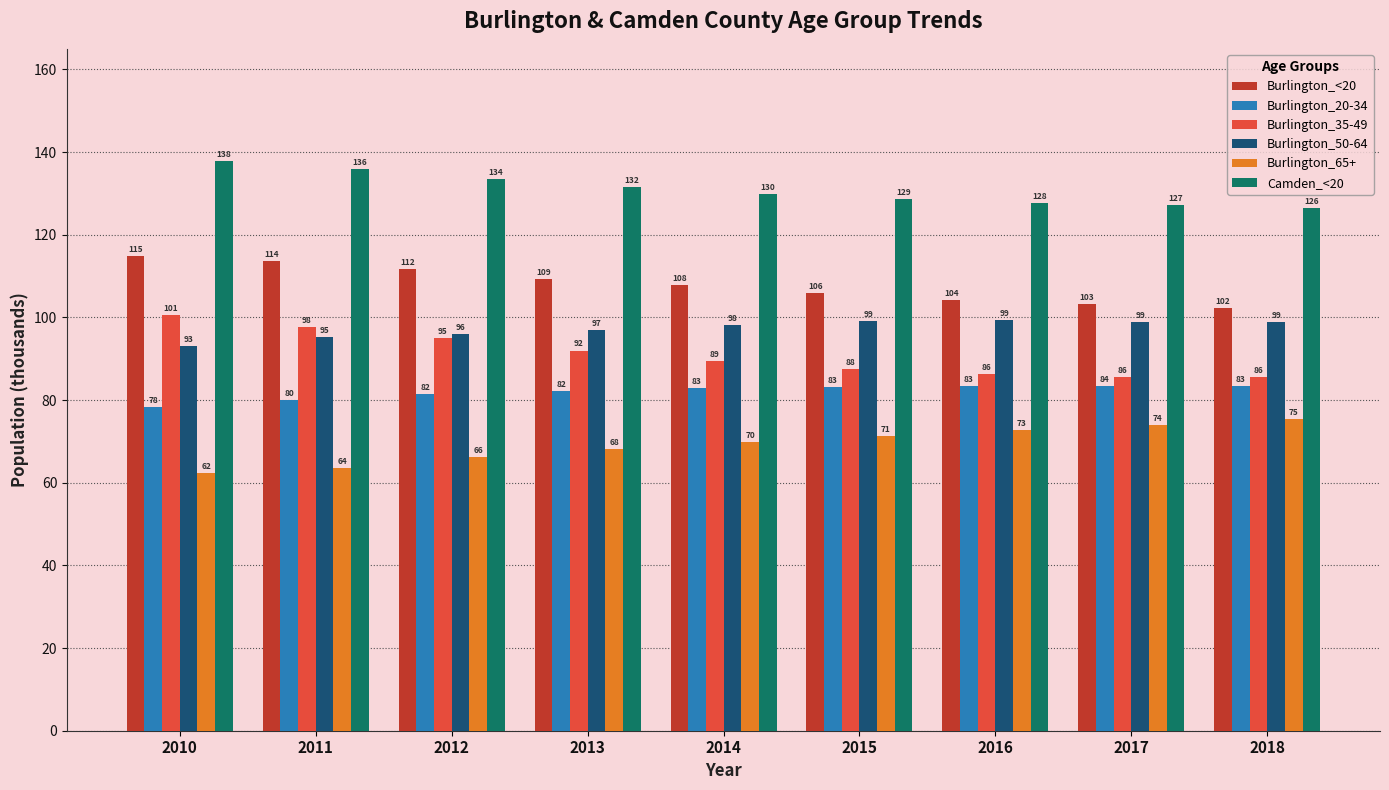

Is it true that Burlington_20-34 equals 137.2 at 2018?

False